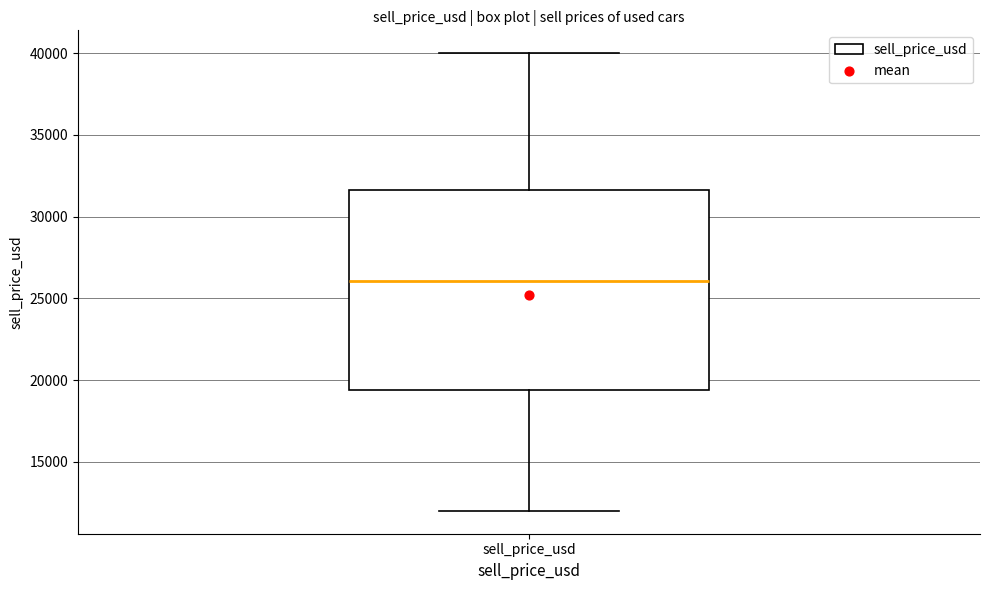

Transcribe this box plot: give where the median line is, the range the box spans, and where the two whiskers end, as read against the y-axis. The values are not printed on the chart, so give them approximately, as read against the axis.

median 26000, box 19500 to 31500, whiskers 12000 to 40000